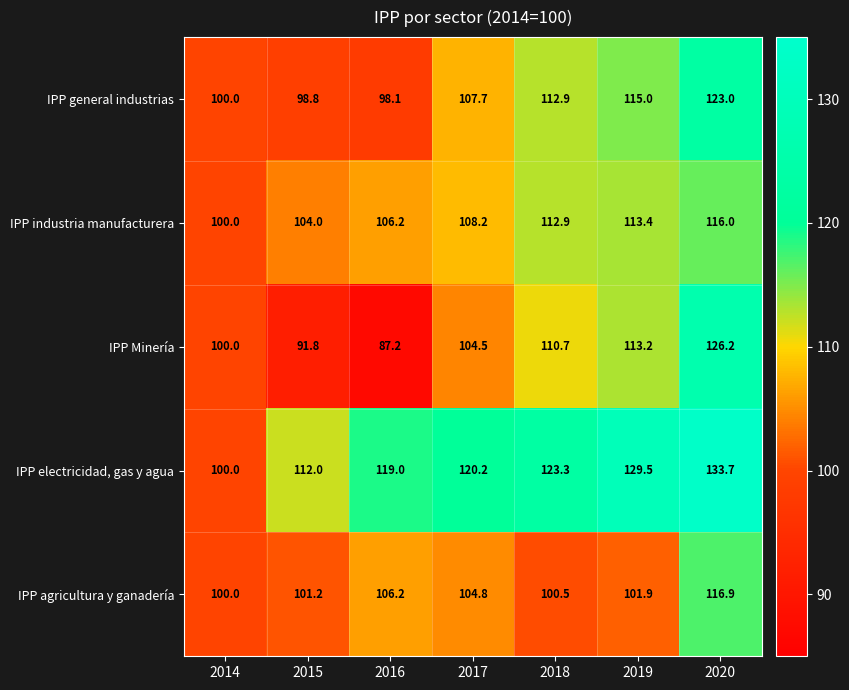

What is the minimum value shown in the chart?

87.2